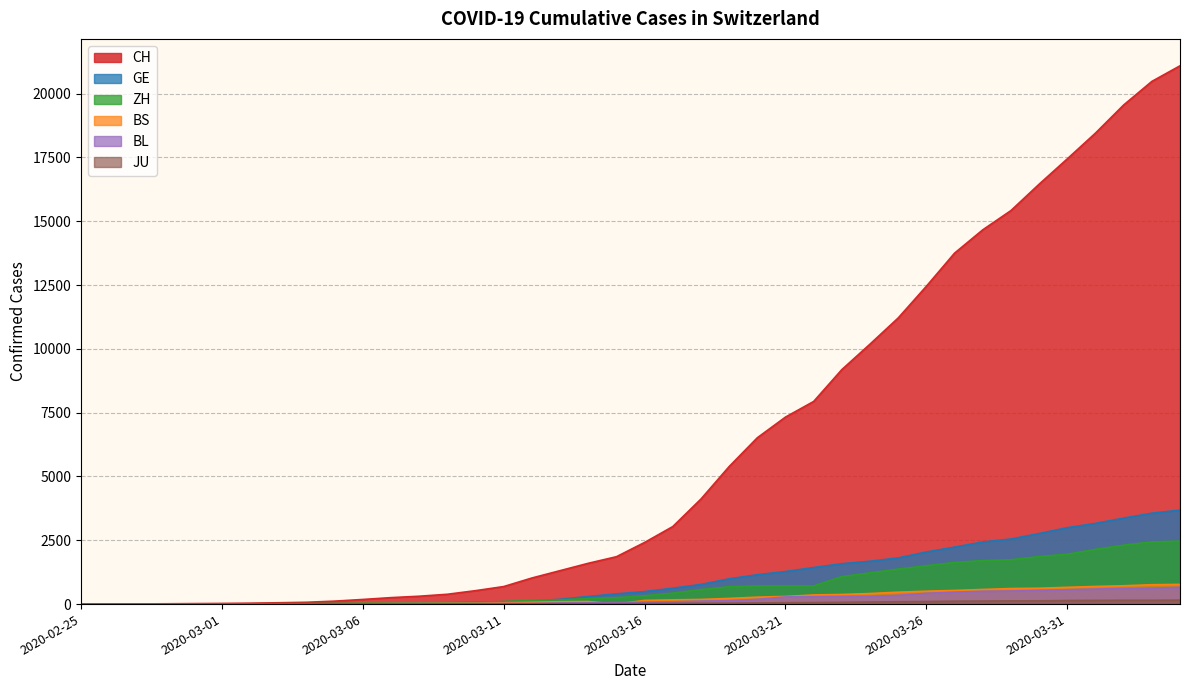

At which label does CH first exceed 2415?

2020-03-17